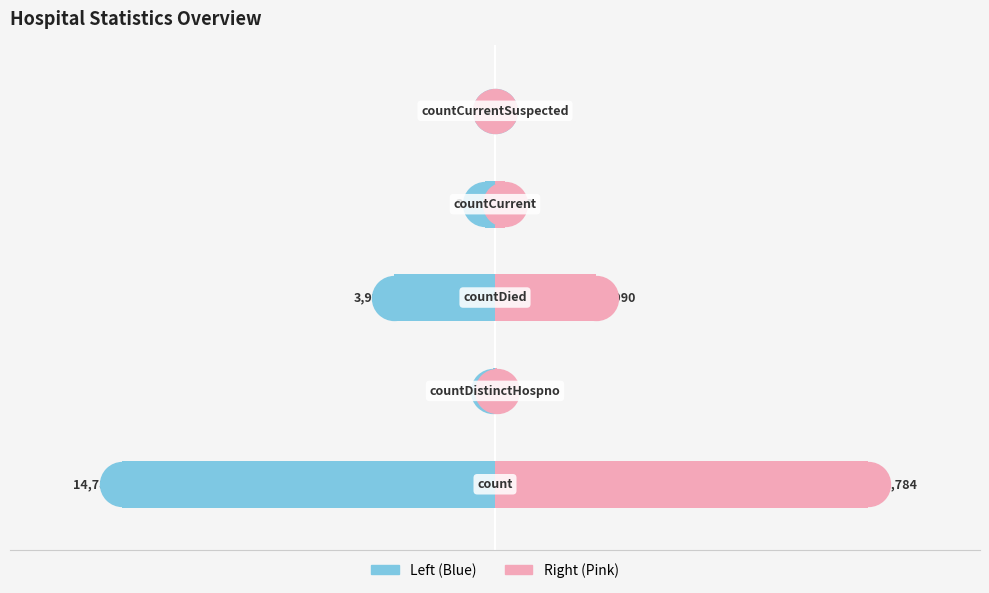

Which series has the largest total across all categories?

Right (Pink)